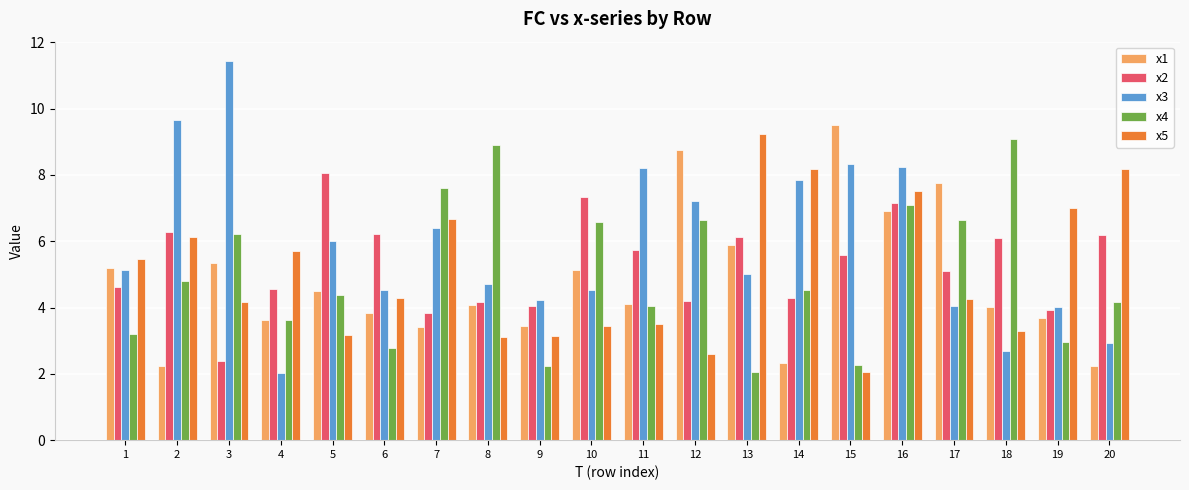

What is the minimum value shown in the chart?

2.0